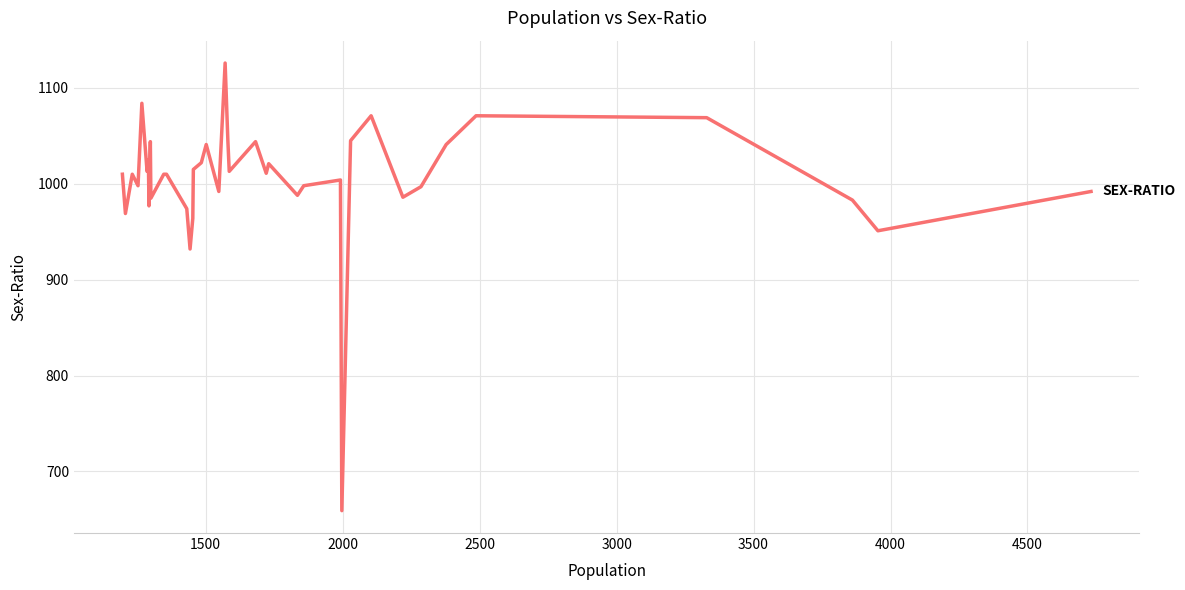

What is the difference between the maximum and minimum values?

467